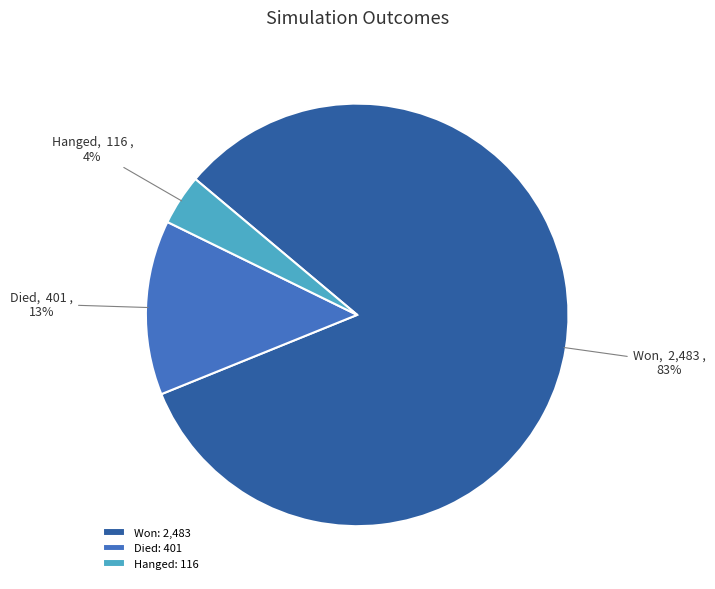

To the nearest percent, what is the difference between the largest and smallest slice percentages?

79%